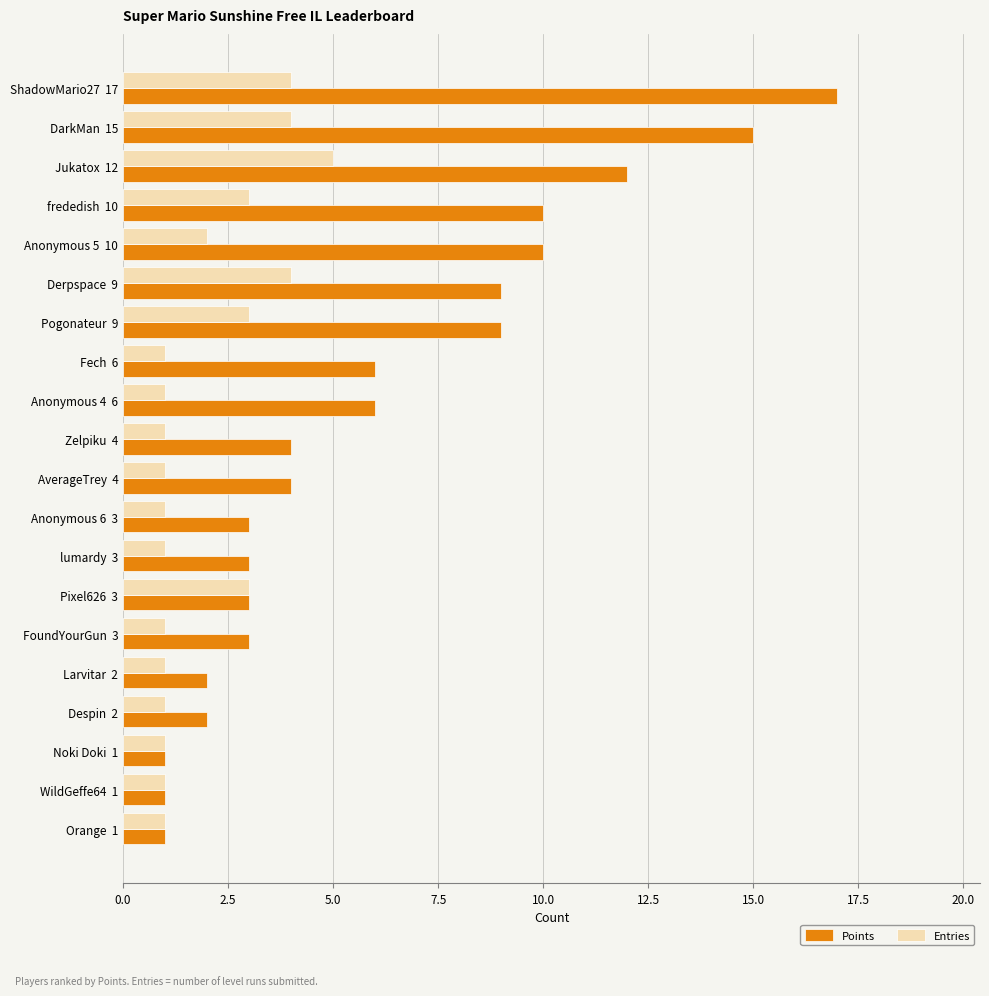

Between Anonymous 5  10 and Orange  1, which series saw the biggest shift?

Points